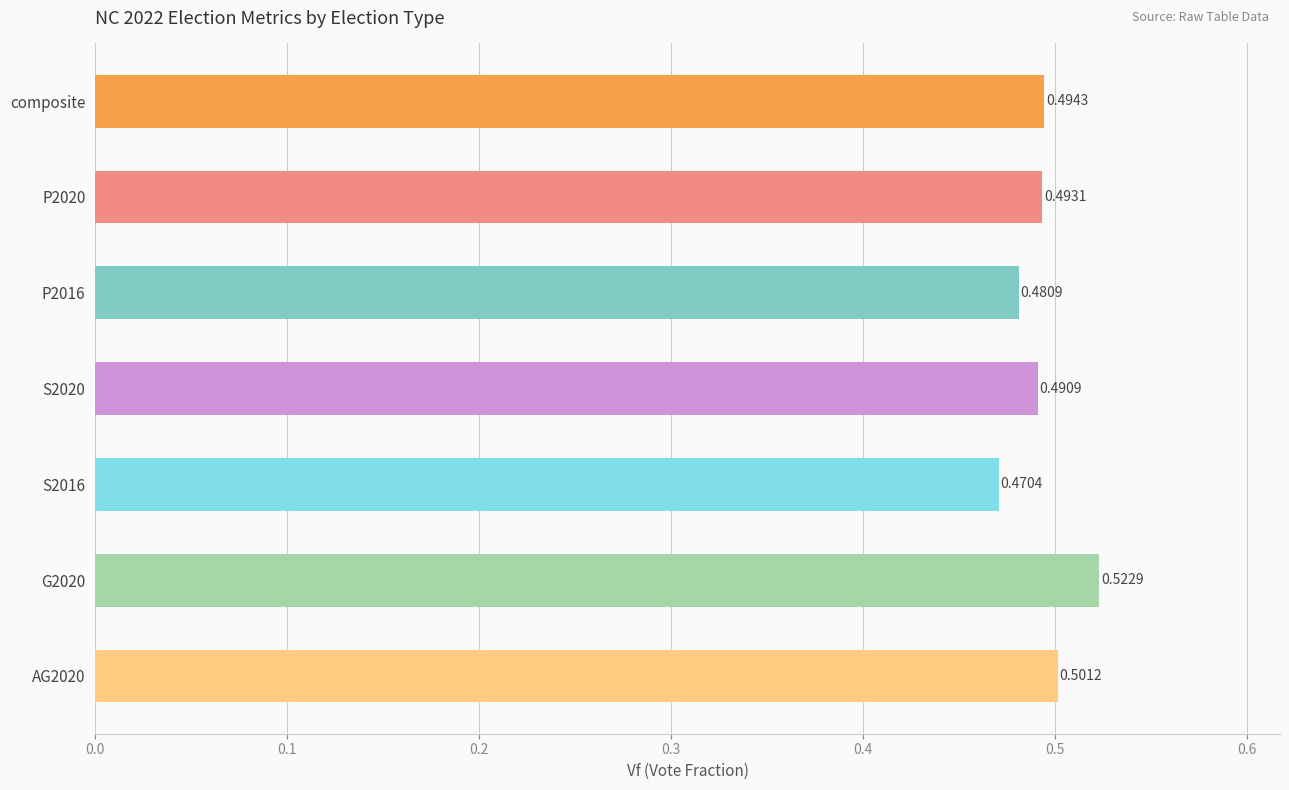

What is the label of the 1st bar from the top?

composite